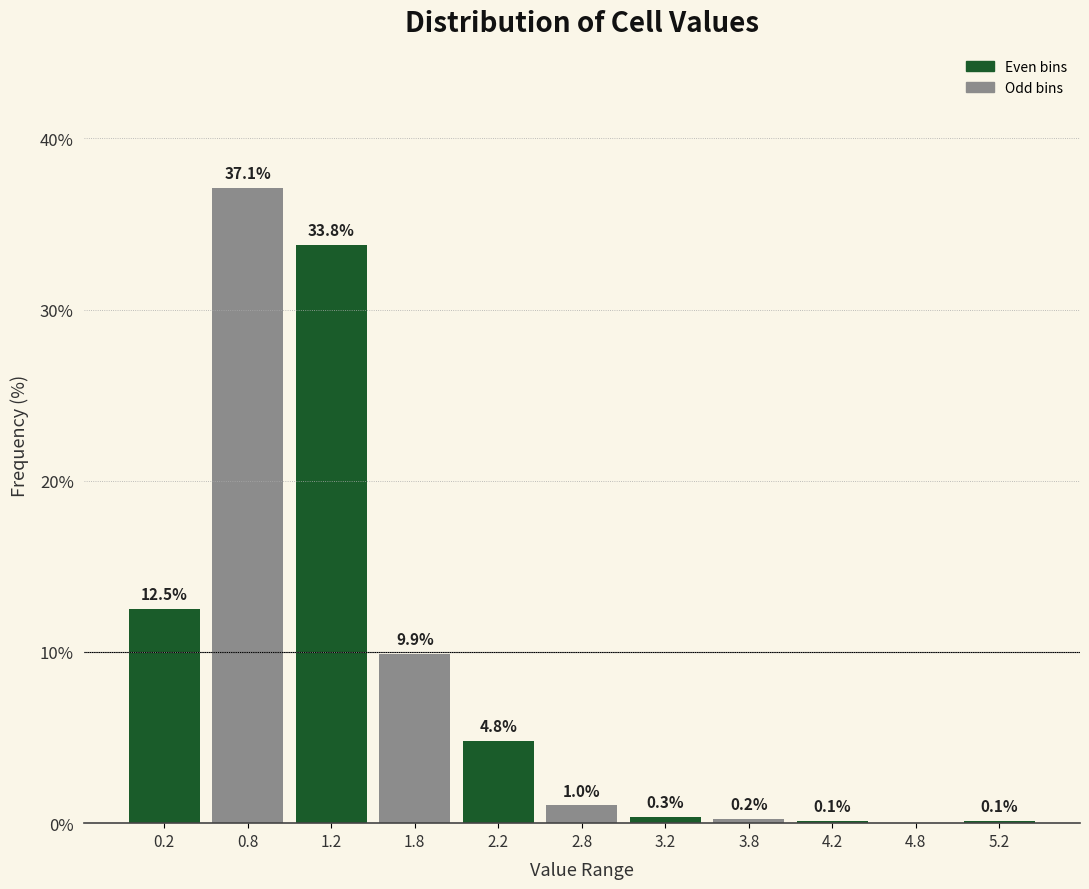

Which range on the x-axis has the tallest bar?

0.5 to 1.0